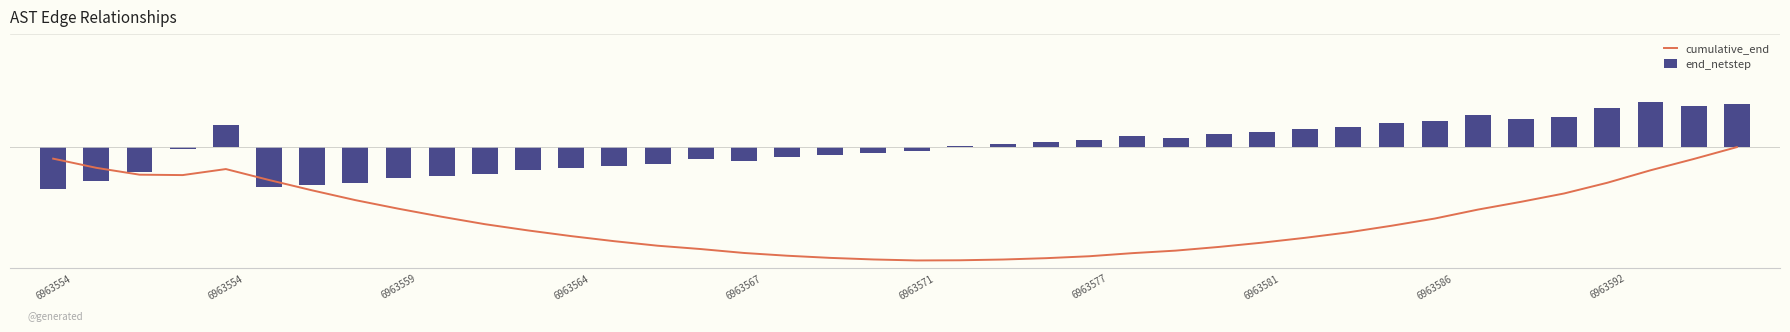

How many groups of bars are there?

40